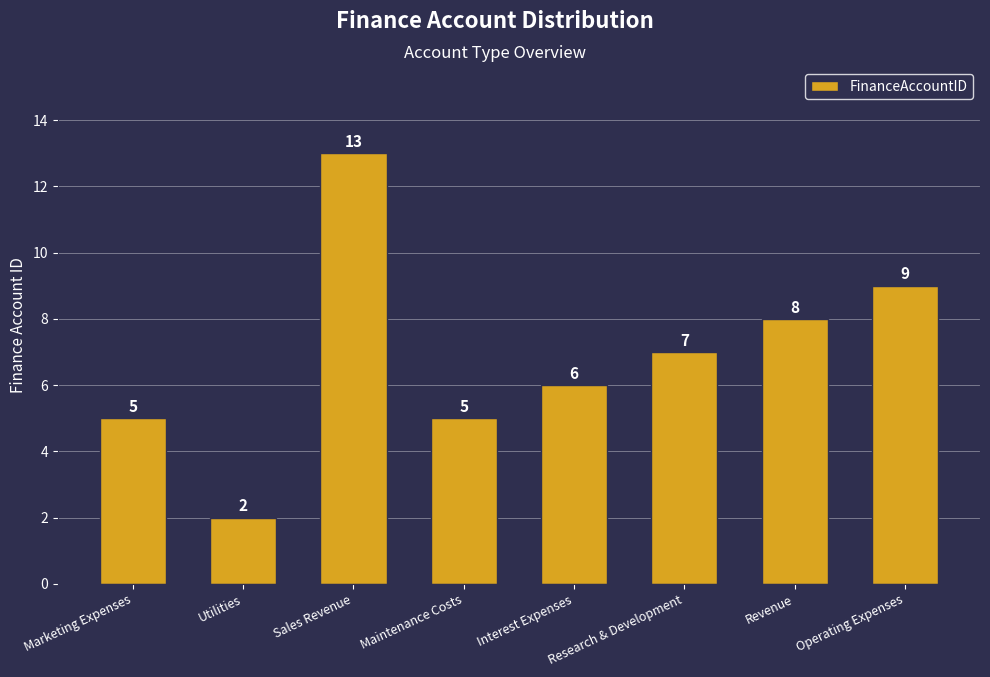

Approximately how many times larger is the value at Marketing Expenses compared to Utilities?

2.5